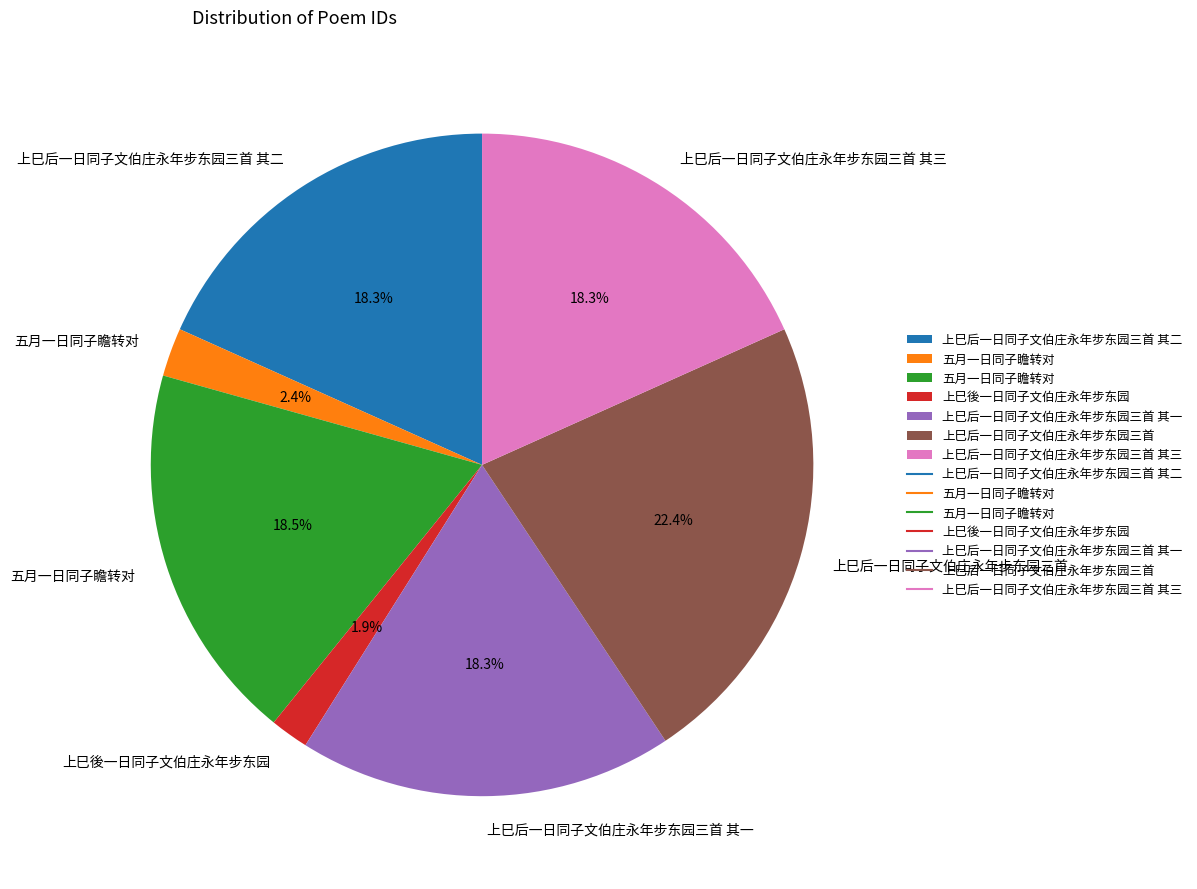

Does any single category account for the majority?

No